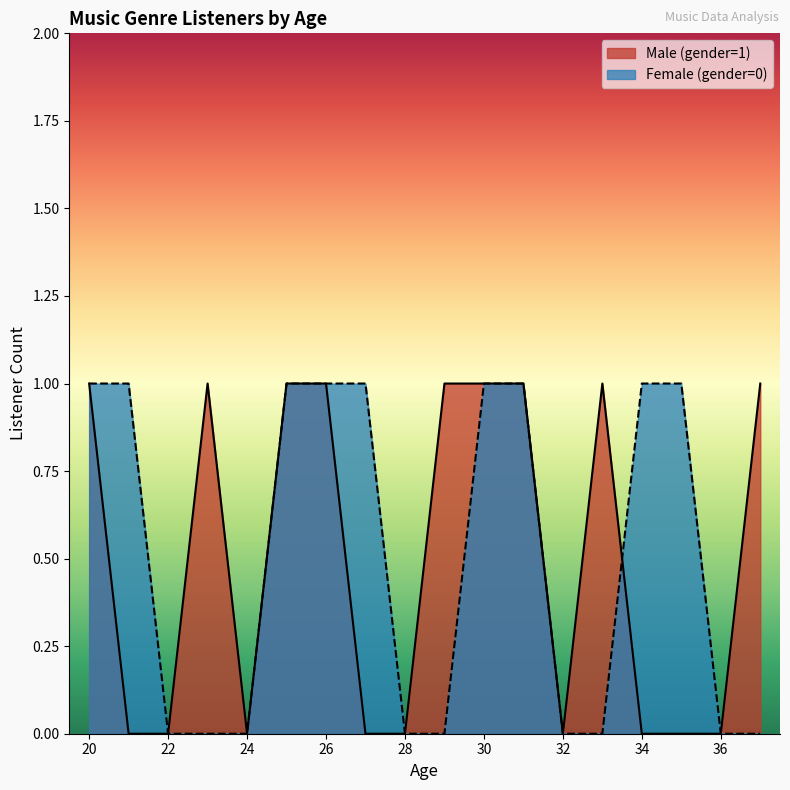

Does the chart display data point markers on the line(s)?

No